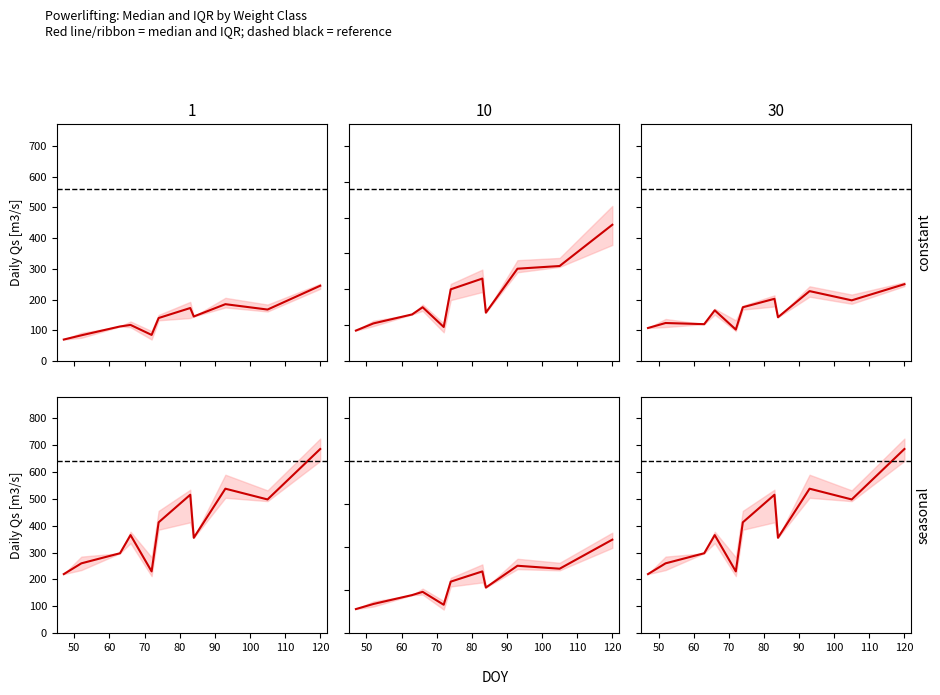

Does the chart display data point markers on the line(s)?

No